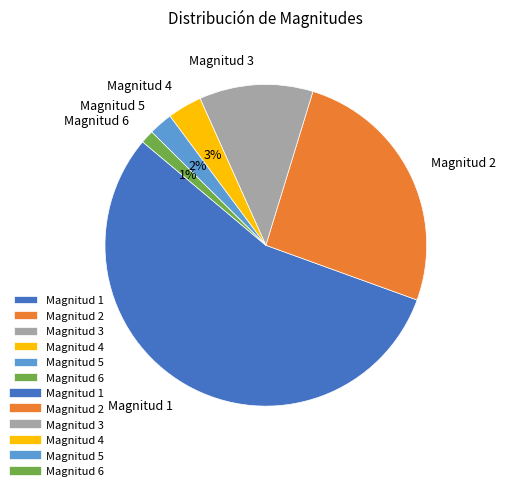

Which category has the biggest portion of the pie?

Magnitud 1